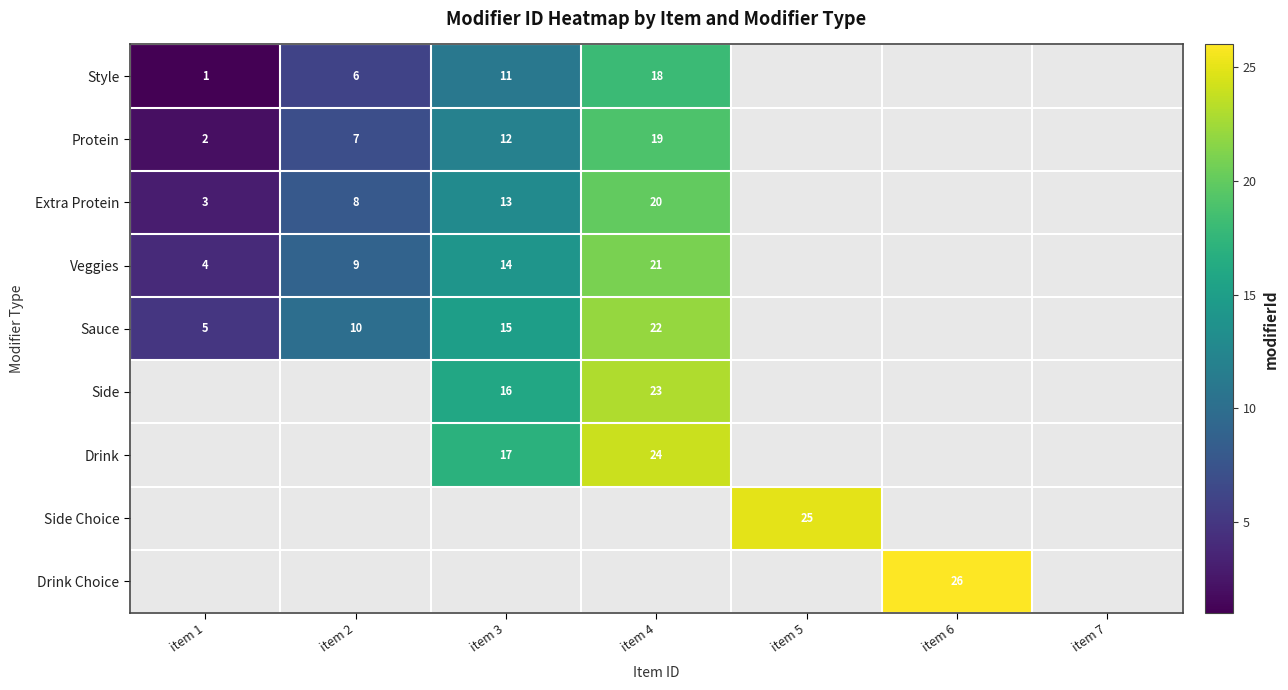

True or false: Sauce has a value of 5 at item 1.

True